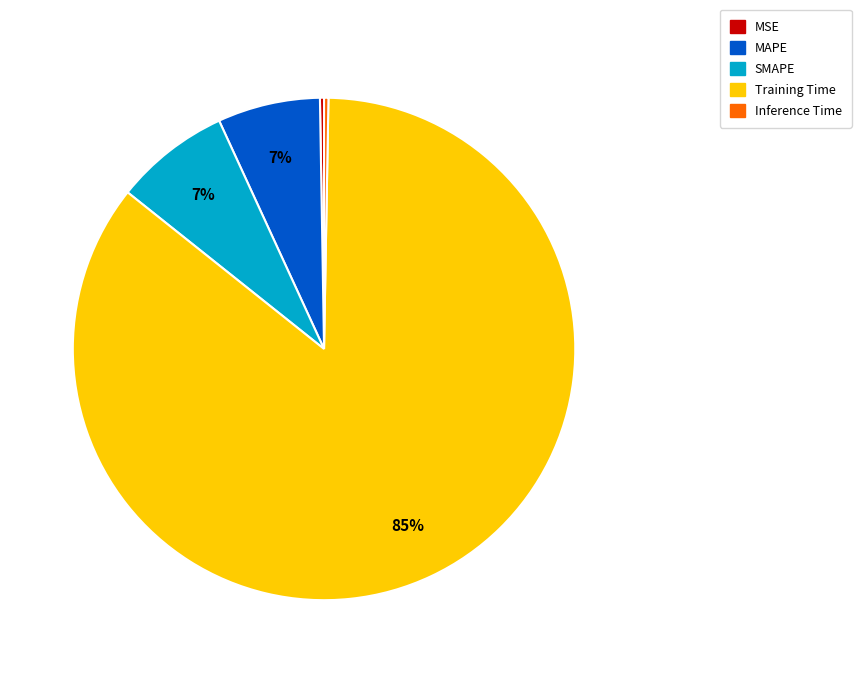

To the nearest percent, what is the average slice percentage?

20%